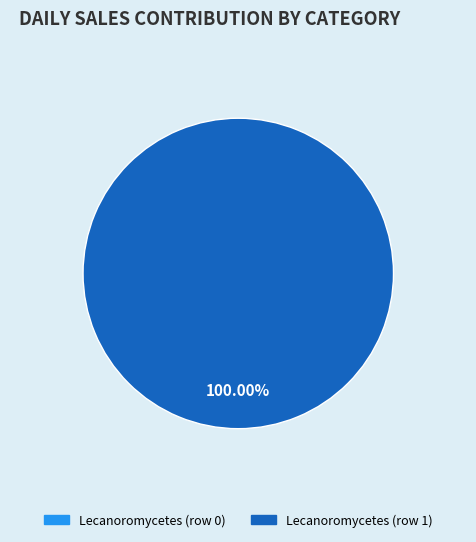

Count the number of slices in the pie.

2